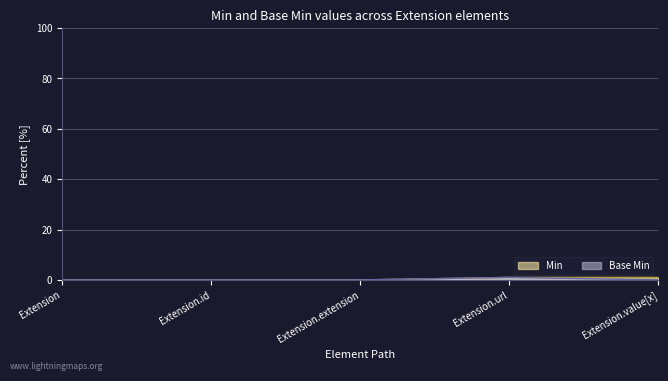

Which category has the highest value across all series?

Extension.url